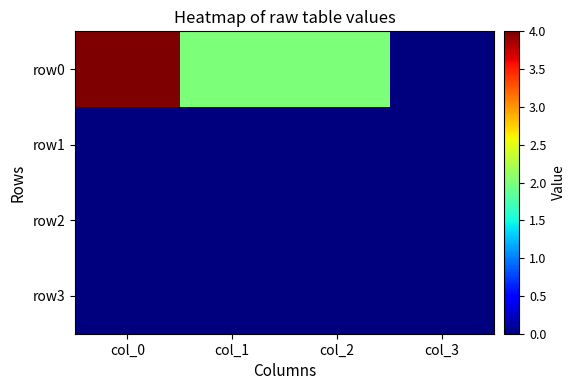

Rank the series by their maximum value, from highest to lowest.

row0, row1, row2, row3